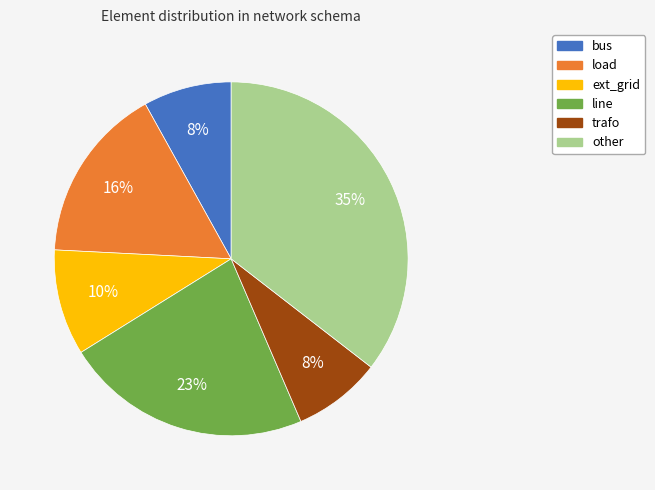

Which slice is the largest?

other